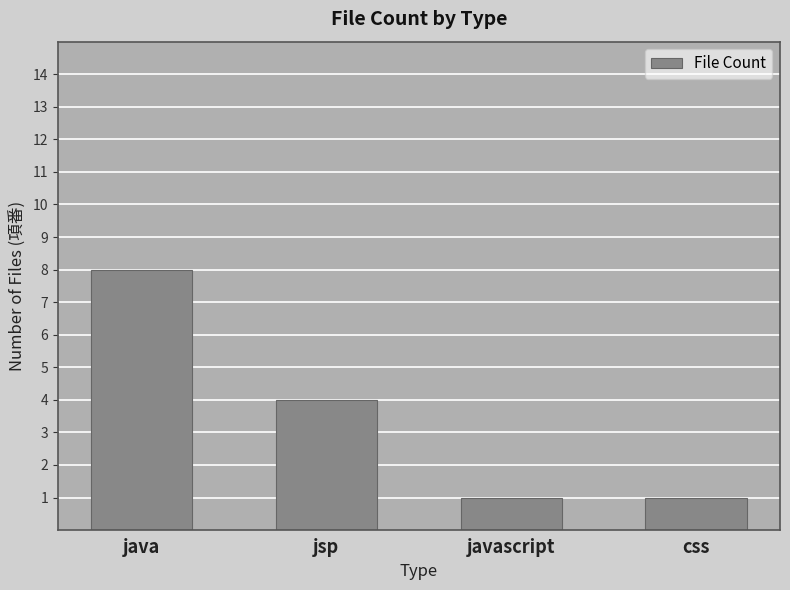

Is it true that the value at java is 12?

False